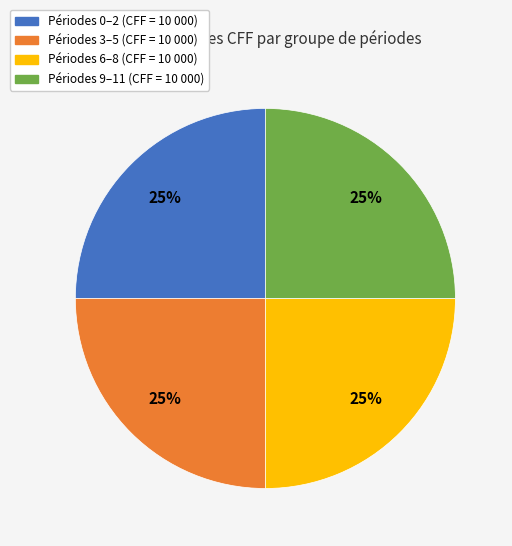

Is there any slice that represents more than half of the pie?

No